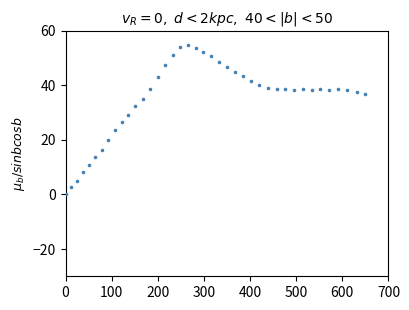

What is the range of Y values (max minus min)?

54.9